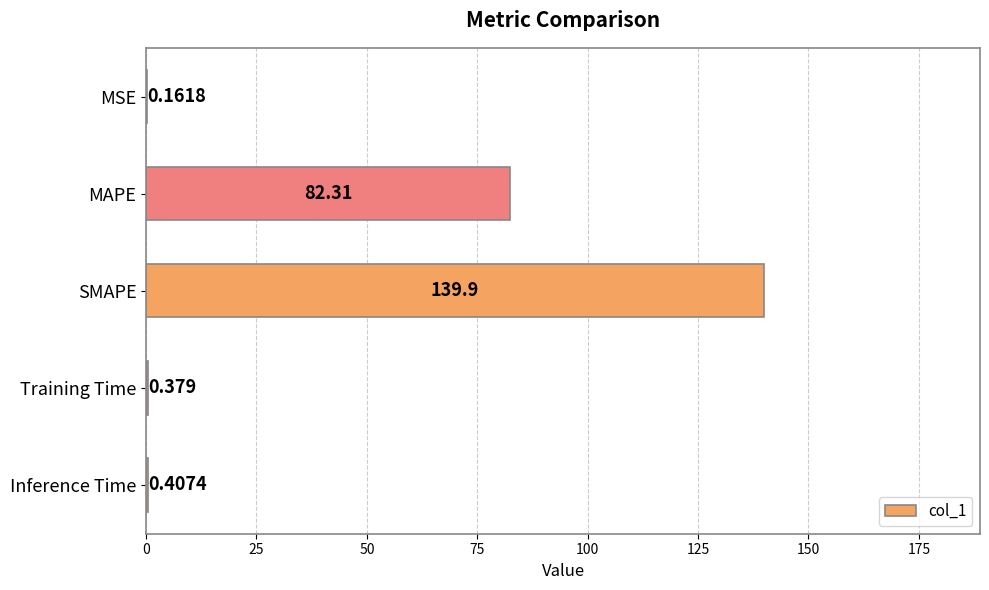

At which label is the value closest to 70?

MAPE